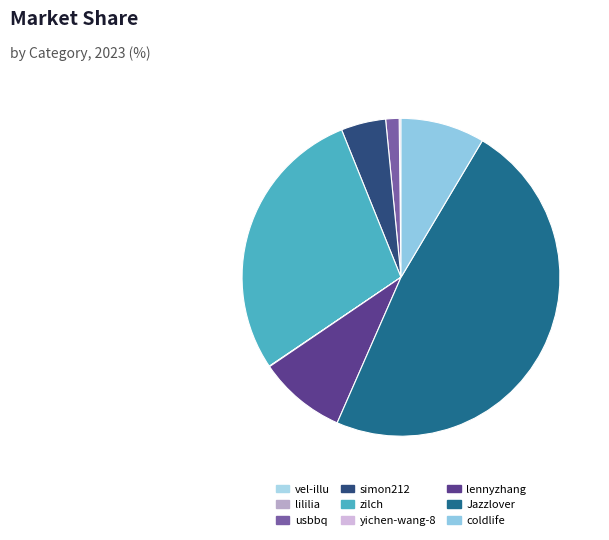

How much of the chart is everything except usbbq?

98.6%